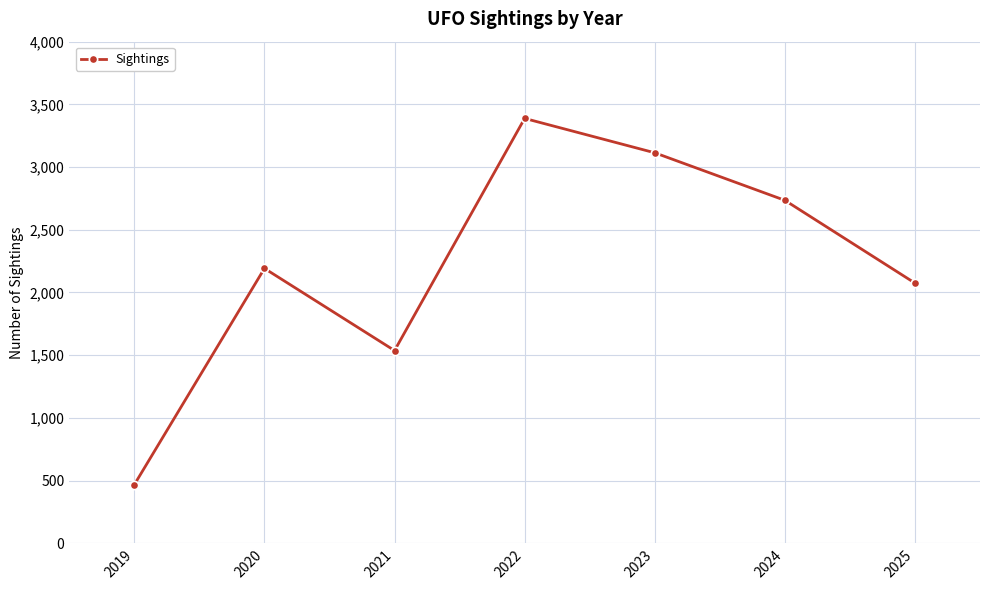

Is this an area chart (filled region under the line)?

No